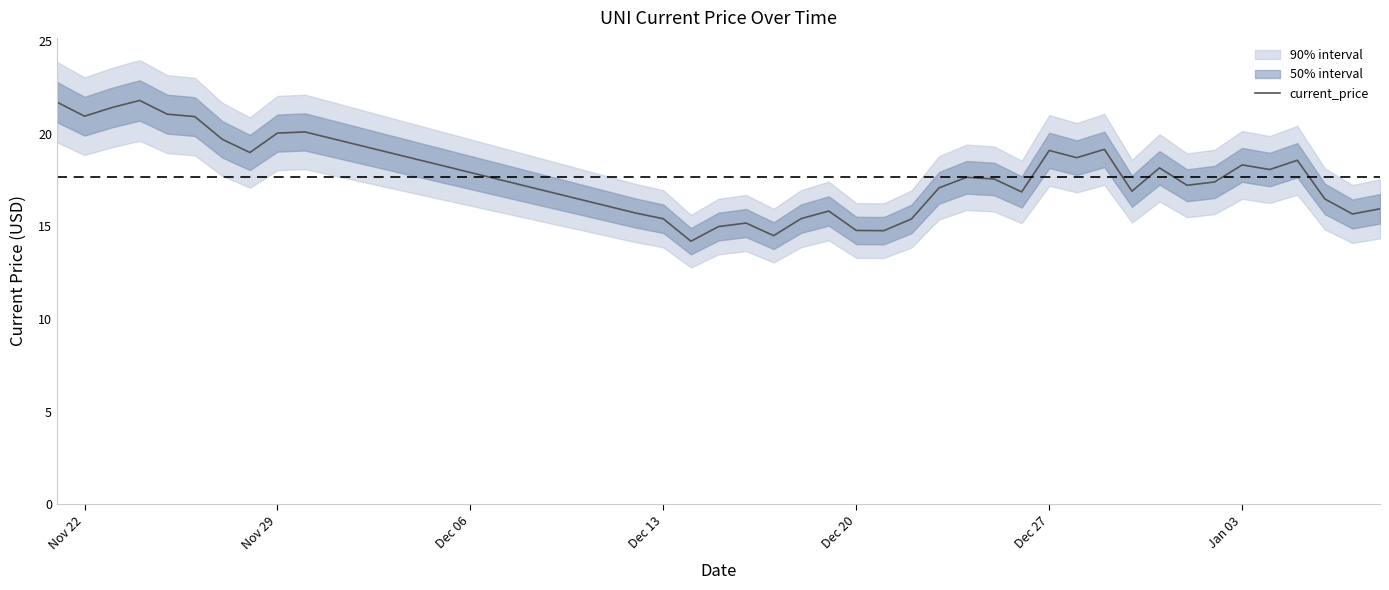

The current_price series shows 12.3 at Jan 03. True or false?

False